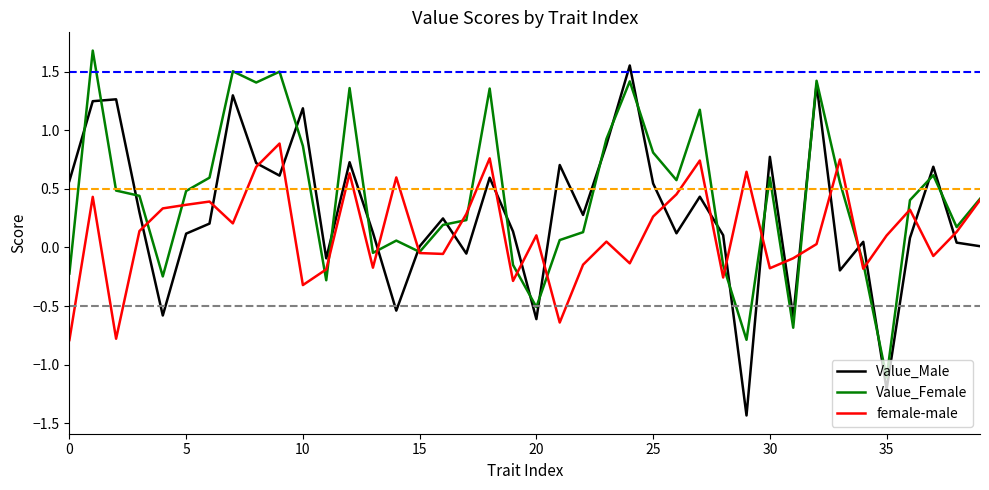

What is the minimum value shown in the chart?

-1.4